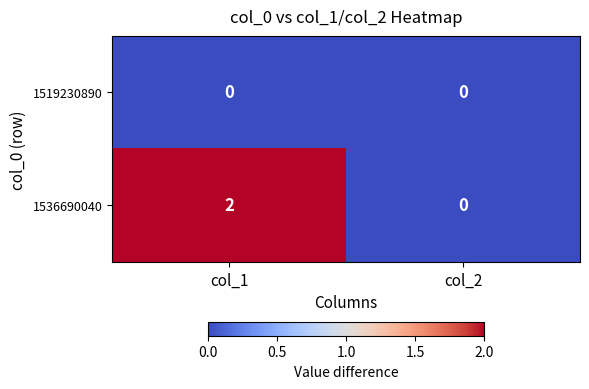

Which series has the largest range (max minus min)?

1536690040